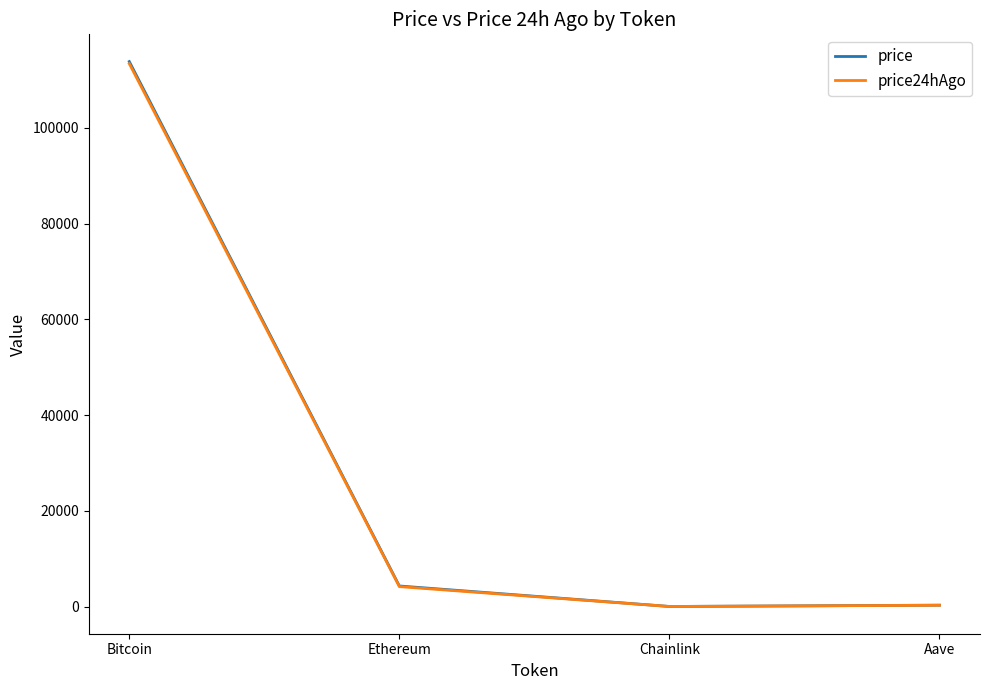

At which category is the sum across all series the highest?

Bitcoin